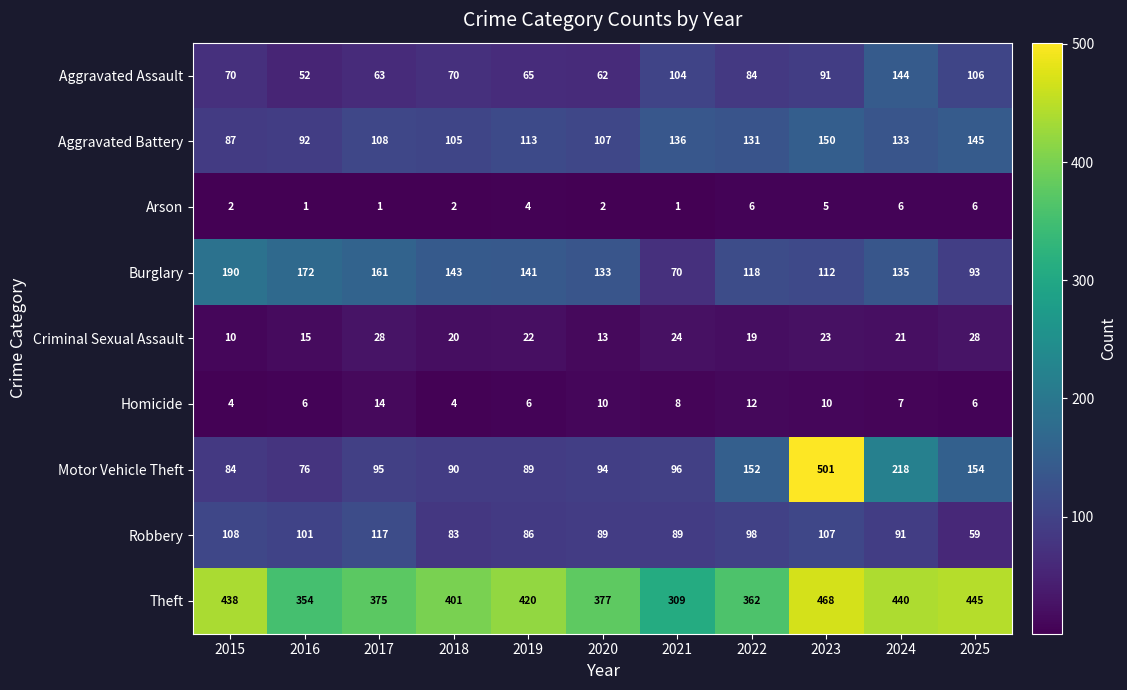

What is the highest value of the Criminal Sexual Assault series?

28